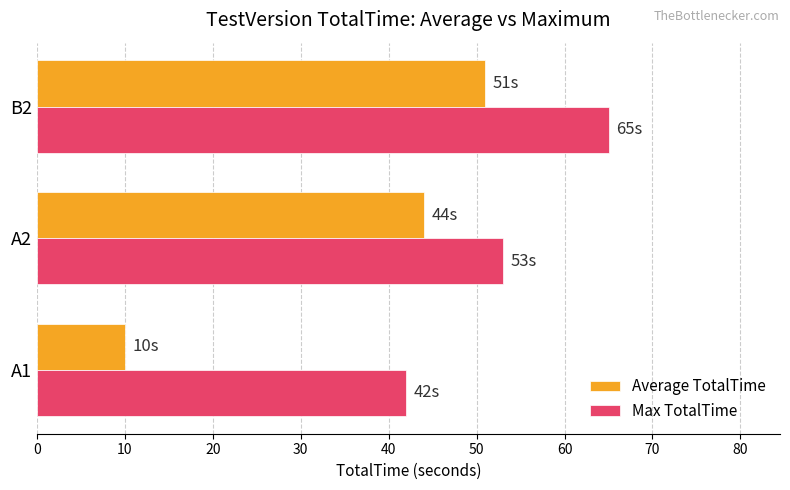

At which label is Max TotalTime closest to 53?

A2